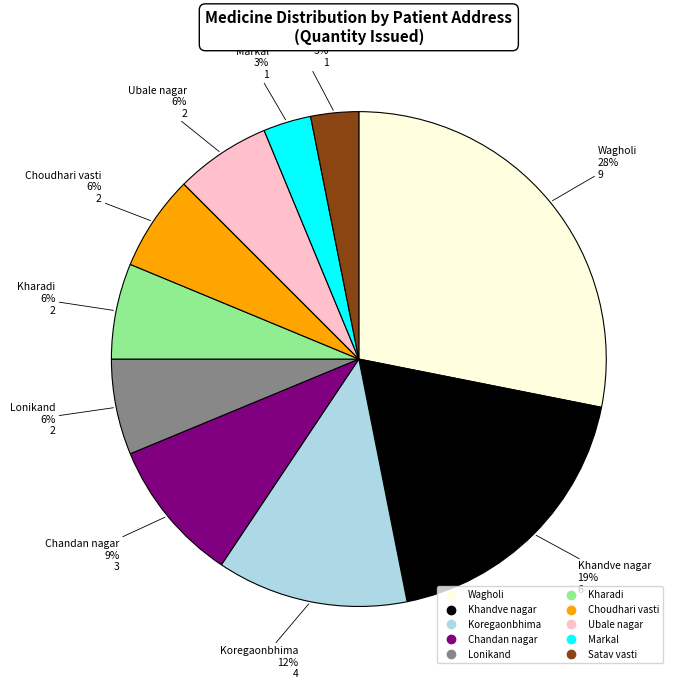

To the nearest percent, what is the difference between the Khandve nagar and Markal slice percentages?

16%